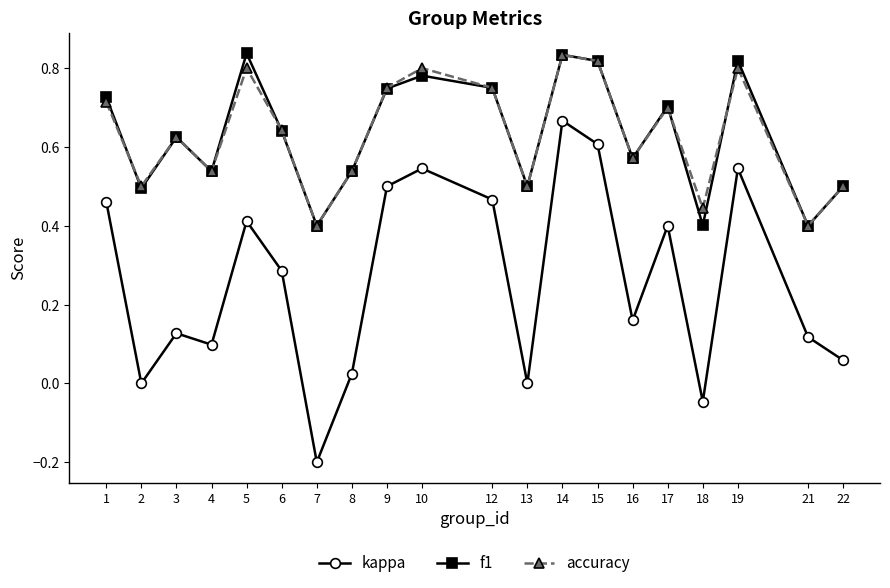

True or false: f1 has more than 0 points higher than both neighbors.

True